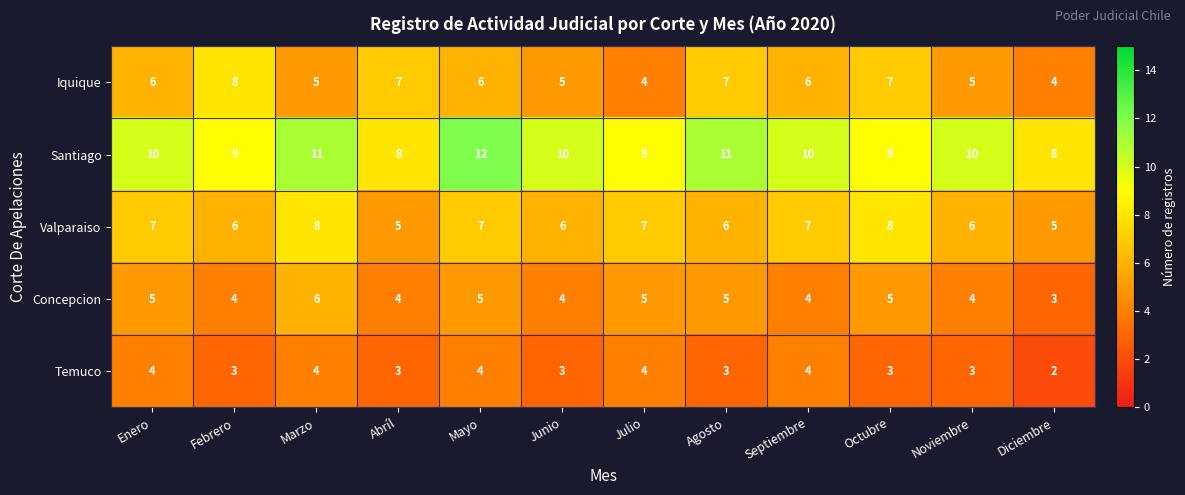

At how many categories does at least one series exceed 4?

12